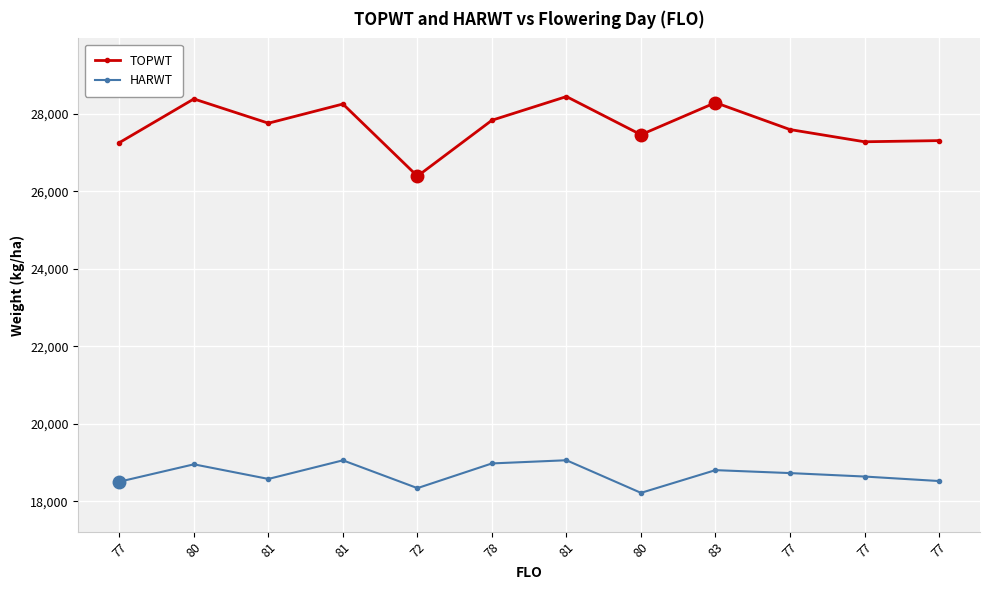

Rank the series at 81 from lowest to highest value.

HARWT, TOPWT